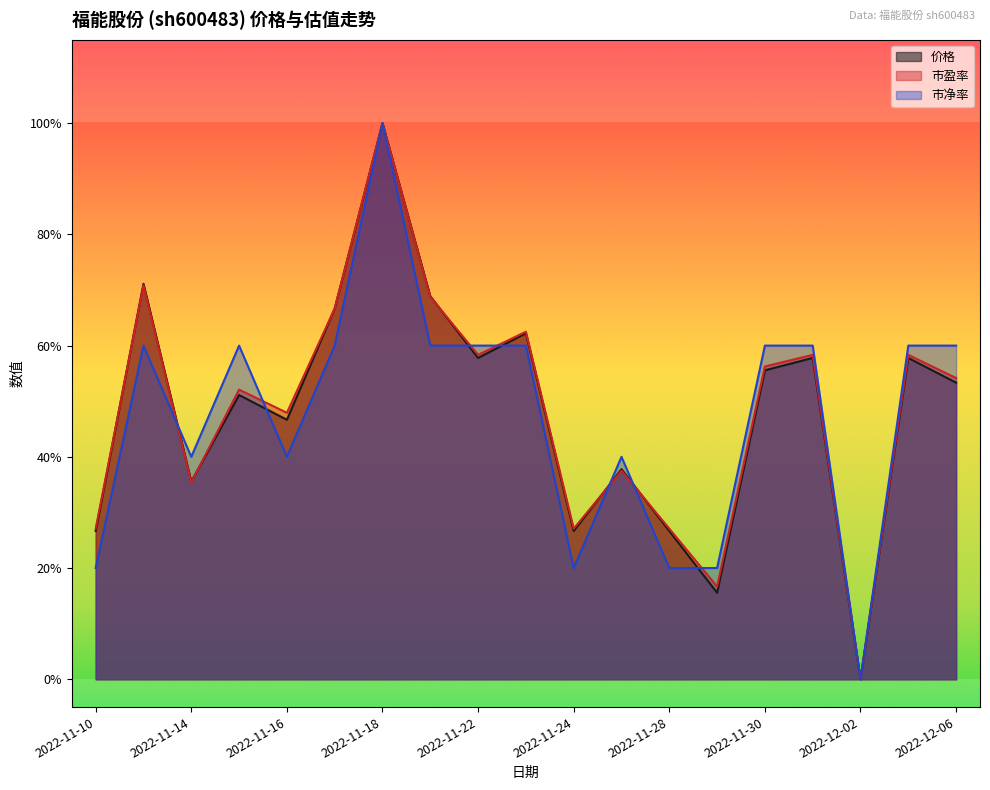

What is the maximum value for 价格?

1.0